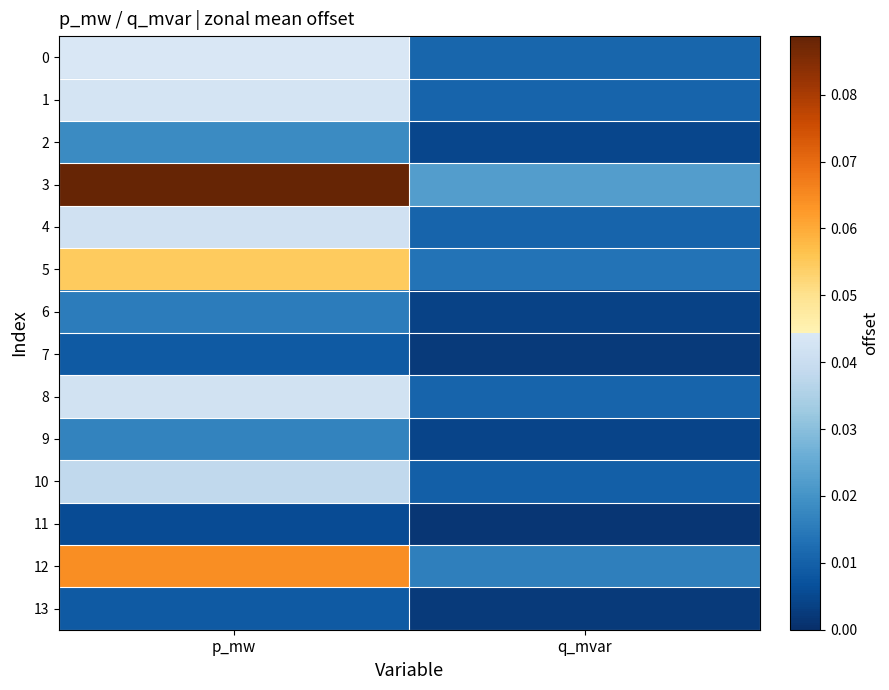

How many data points does each series have?

2